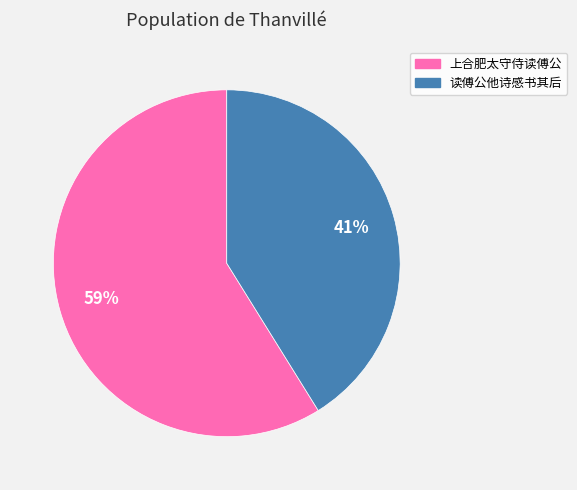

To the nearest percent, what portion does 读傅公他诗感书其后 represent?

41%